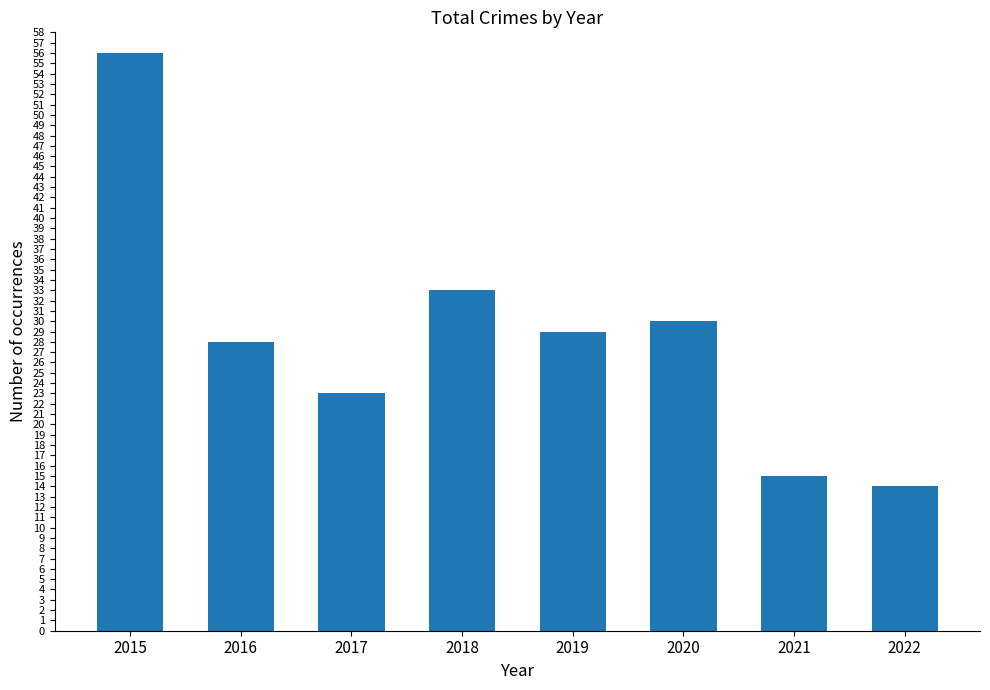

Reading left to right, transcribe all the data shown in this chart.

56	28	23	33	29	30	15	14